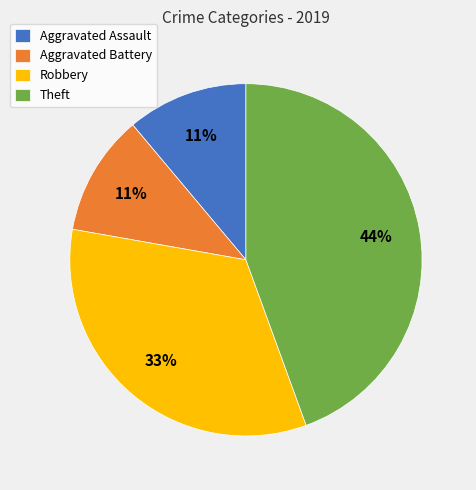

Count the number of slices in the pie.

4